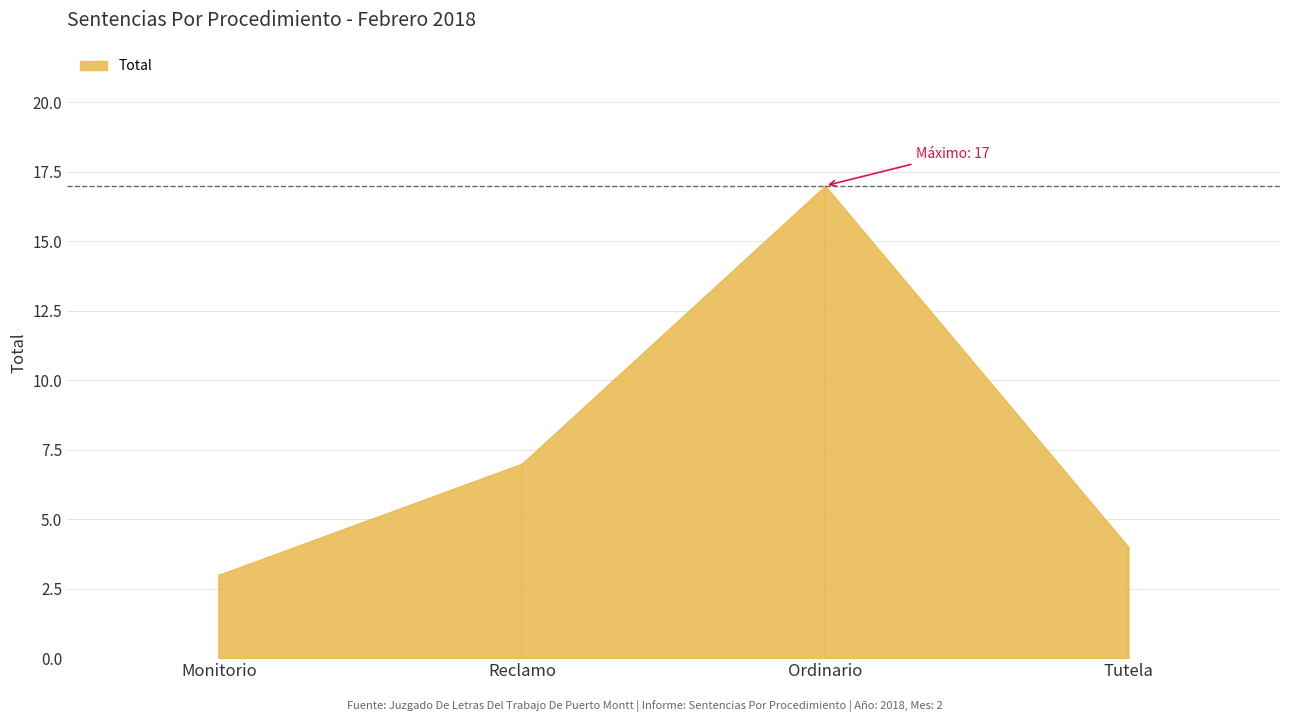

What is the change in value from Monitorio to Reclamo?

+4